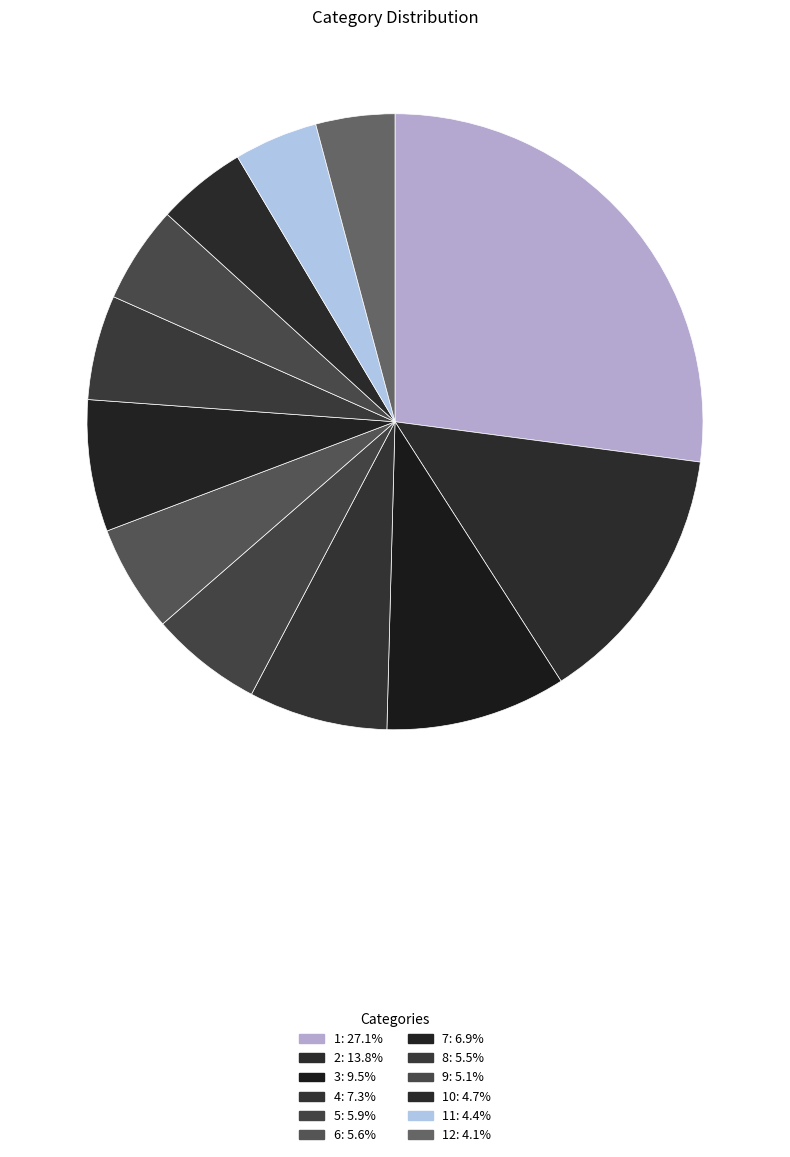

How many segments does this pie chart have?

12